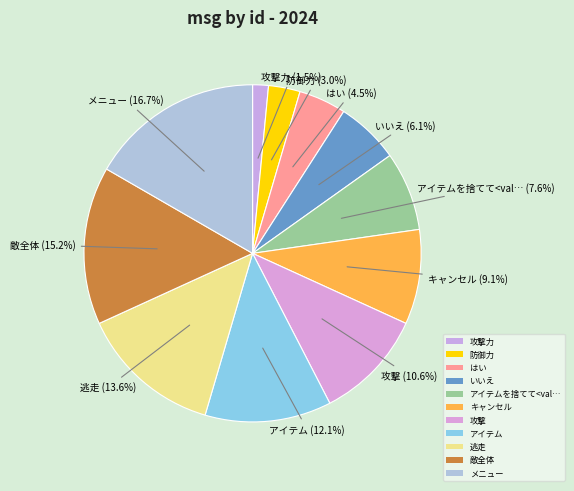

How many slices are in this pie chart?

11